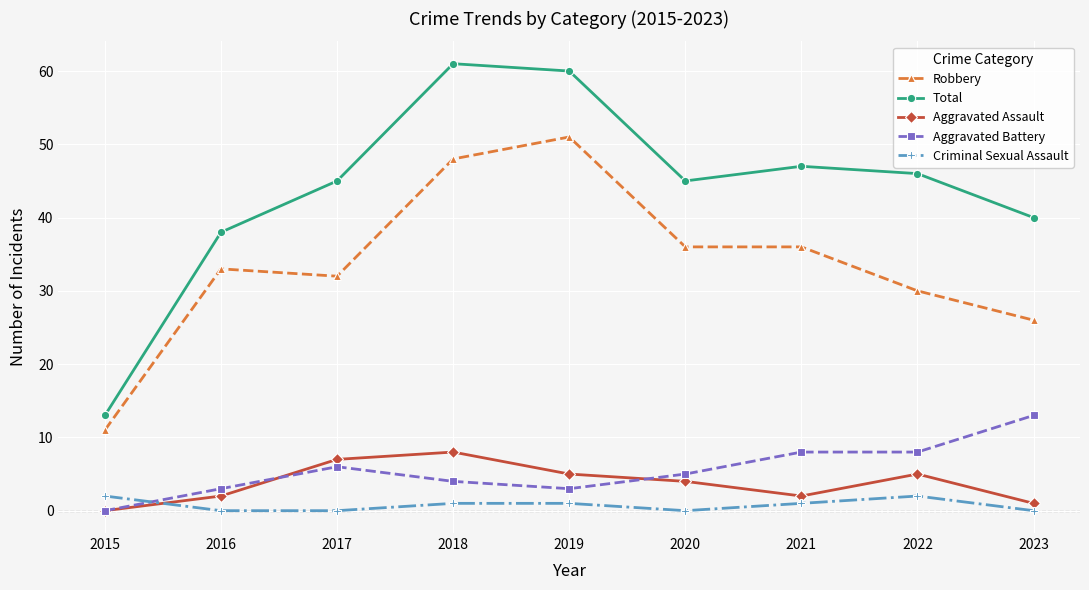

Reading left to right, transcribe all the data shown in this chart.

Robbery: 2015=11	2016=33	2017=32	2018=48	2019=51	2020=36	2021=36	2022=30	2023=26
Total: 2015=13	2016=38	2017=45	2018=61	2019=60	2020=45	2021=47	2022=46	2023=40
Aggravated Assault: 2015=0	2016=2	2017=7	2018=8	2019=5	2020=4	2021=2	2022=5	2023=1
Aggravated Battery: 2015=0	2016=3	2017=6	2018=4	2019=3	2020=5	2021=8	2022=8	2023=13
Criminal Sexual Assault: 2015=2	2016=0	2017=0	2018=1	2019=1	2020=0	2021=1	2022=2	2023=0